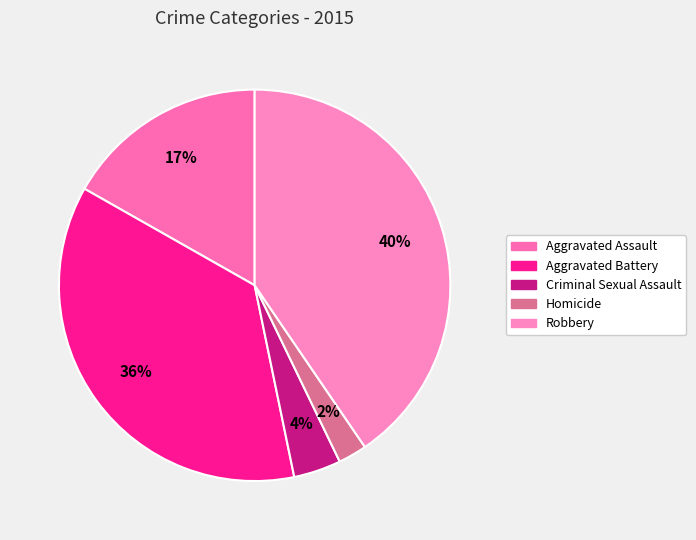

Is it true that Robbery is 26% of the pie?

False